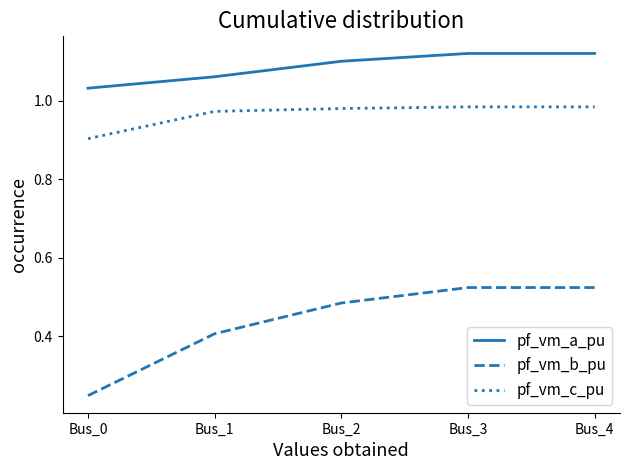

Is this an area chart (filled region under the line)?

No